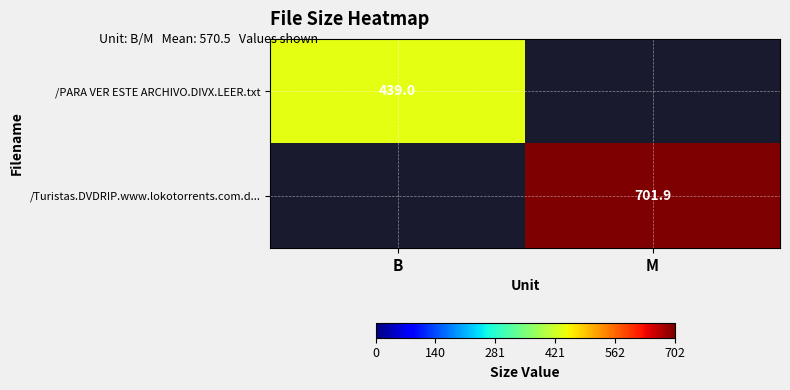

The value of /Turistas.DVDRIP.www.lokotorrents.com.d... at M is 701.9. True or false?

True